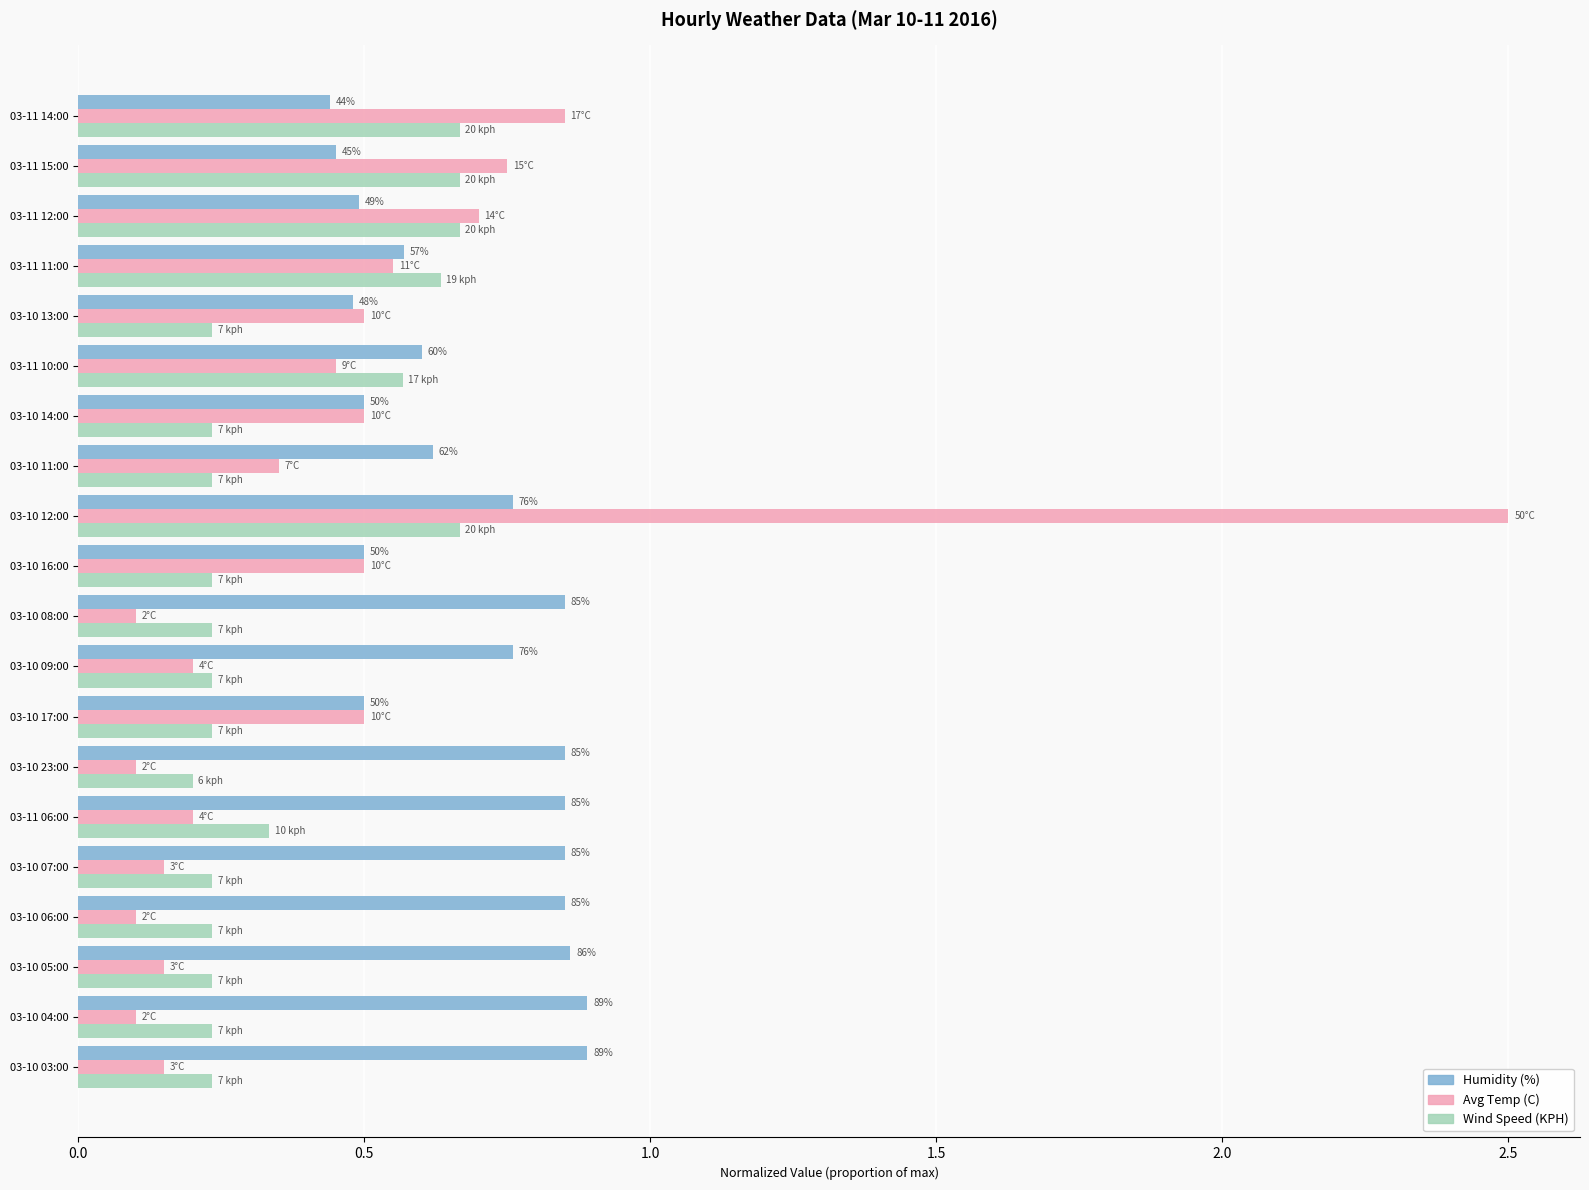

Is it true that Wind Speed (KPH) equals 0.9 at 03-11 14:00?

False